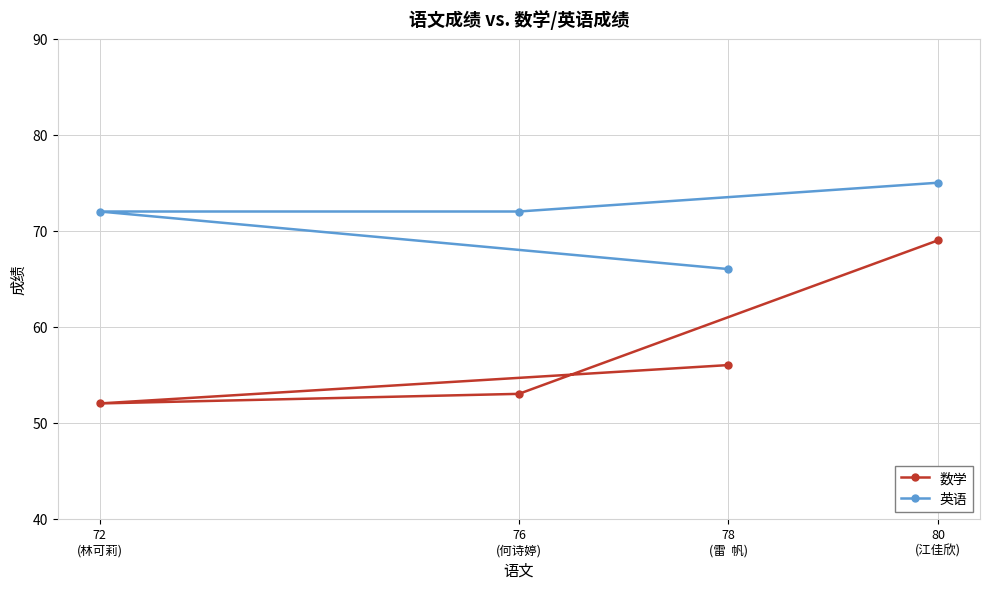

List the series in order of their overall mean, lowest first.

数学, 英语